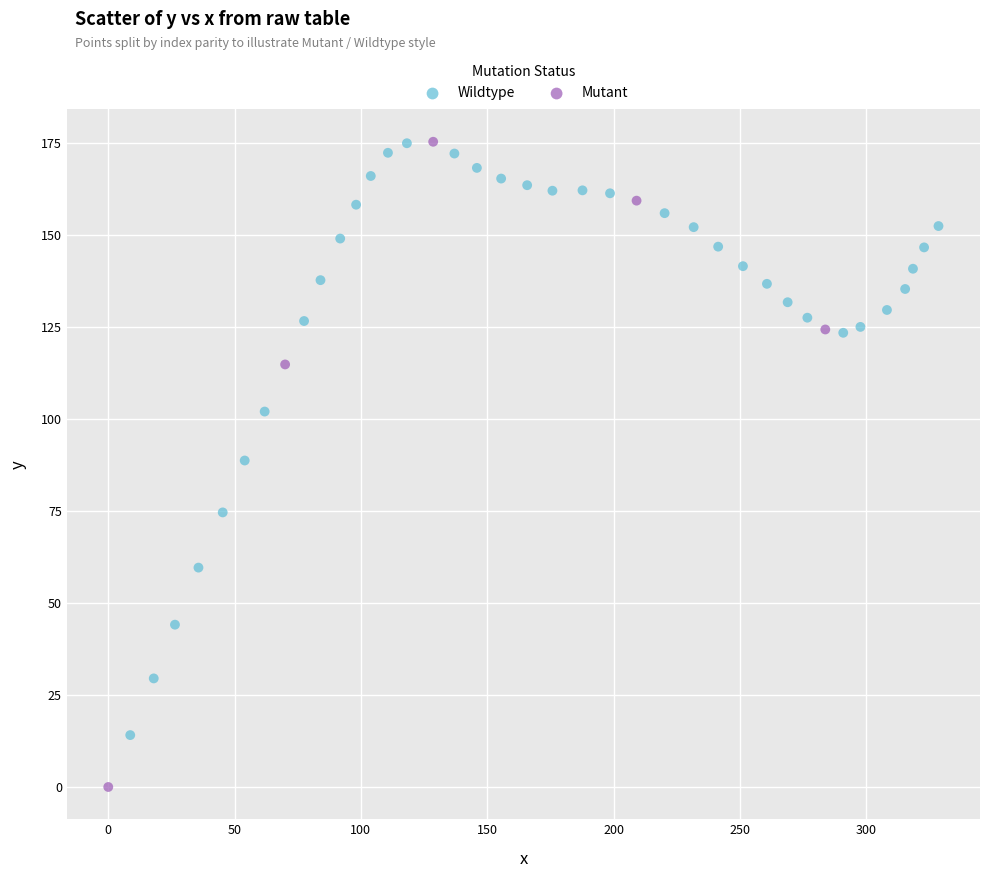

What are all the series names shown in the legend?

Wildtype, Mutant